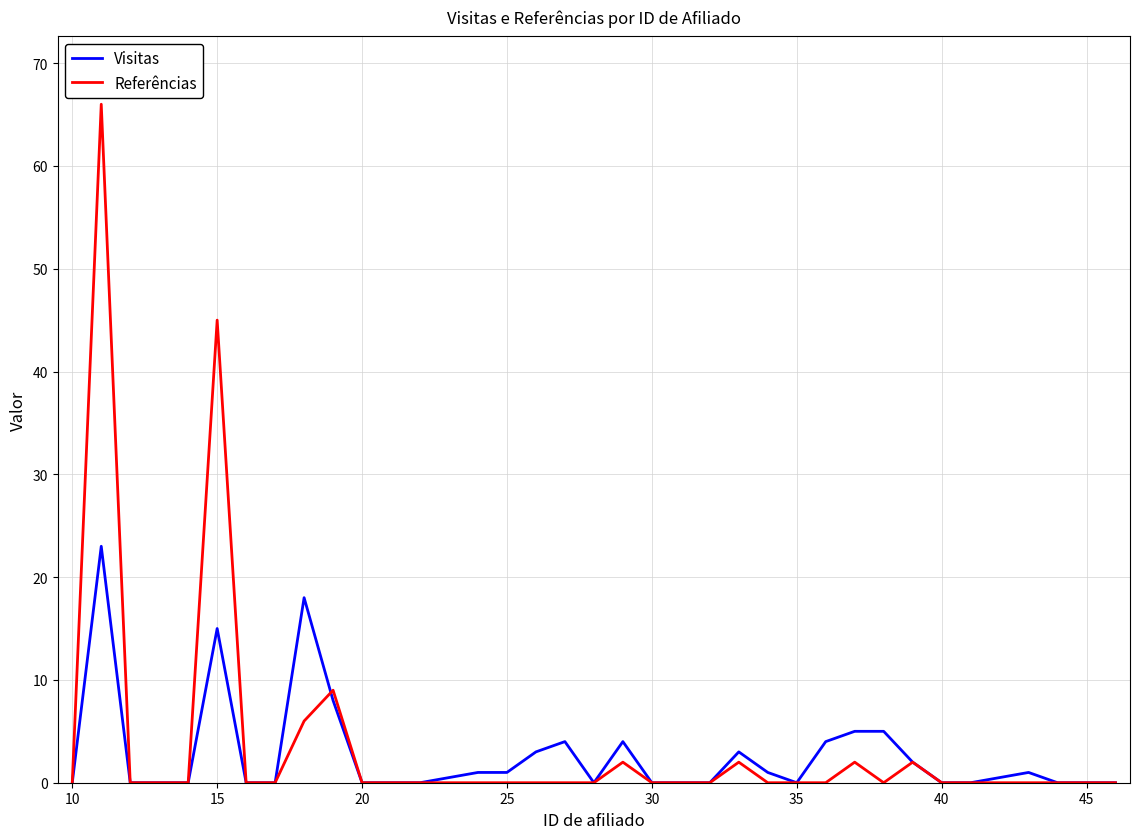

What is the difference between the maximum and second lowest values in the Visitas series?

23